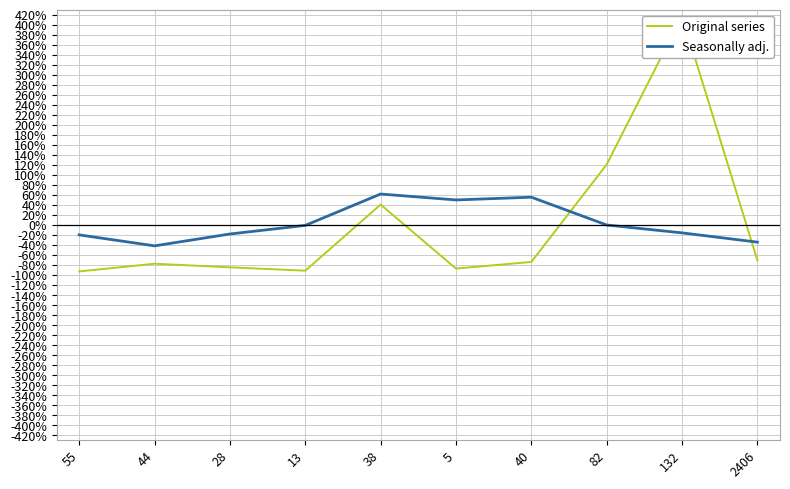

What is the lowest value of the Original series series?

-92.9